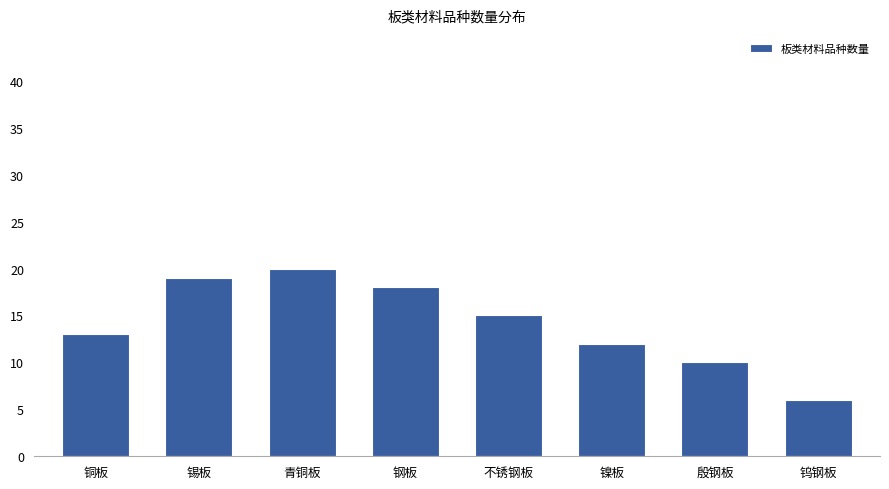

What is the minimum value shown in the chart?

6